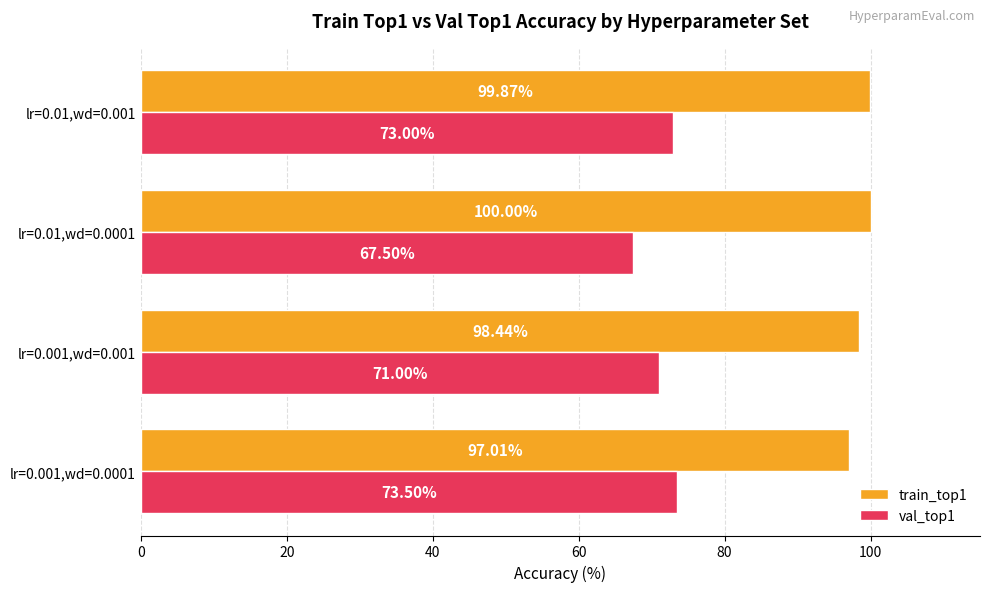

What is the difference between the maximum and minimum values in the train_top1 series?

3.0